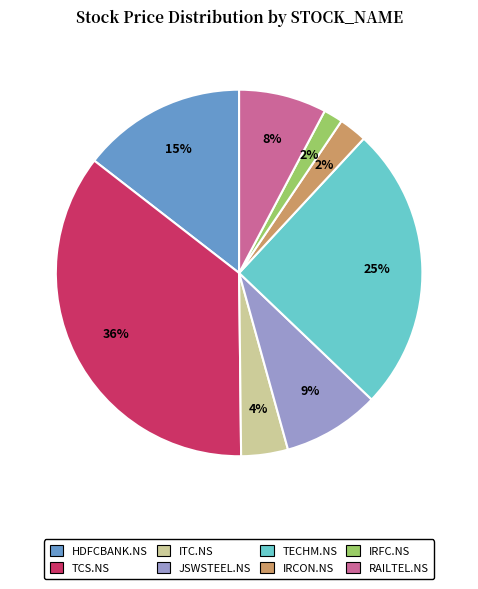

What percentage is the TECHM.NS slice, to the nearest percent?

25%